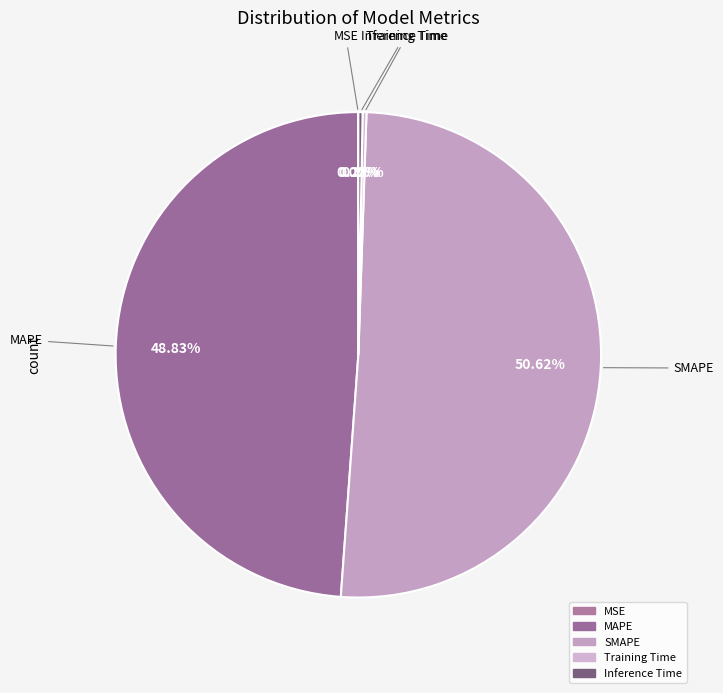

To the nearest percent, what is the difference between the MAPE and SMAPE slice percentages?

2%